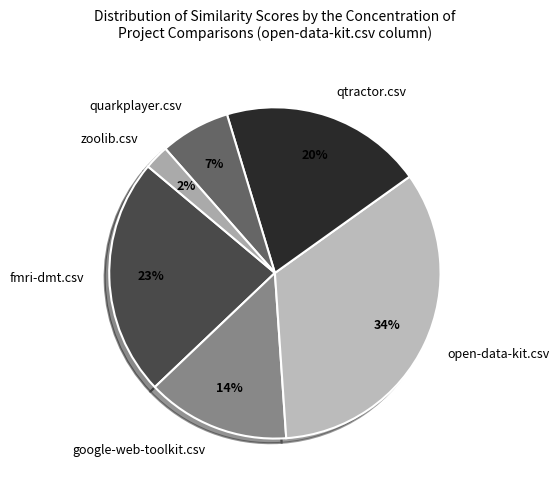

Which has a higher value, google-web-toolkit.csv or zoolib.csv?

google-web-toolkit.csv